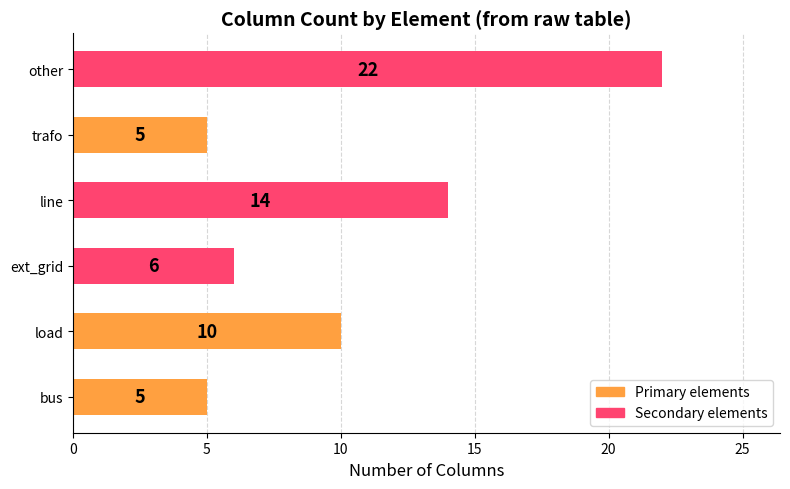

What is the difference between the second highest and minimum values?

9